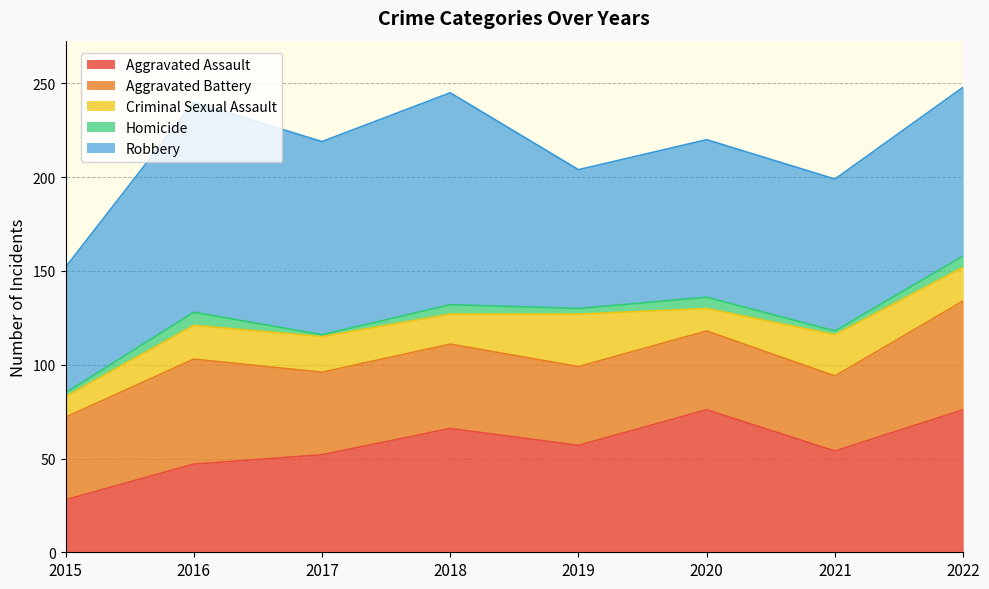

How many data points does each series have?

8